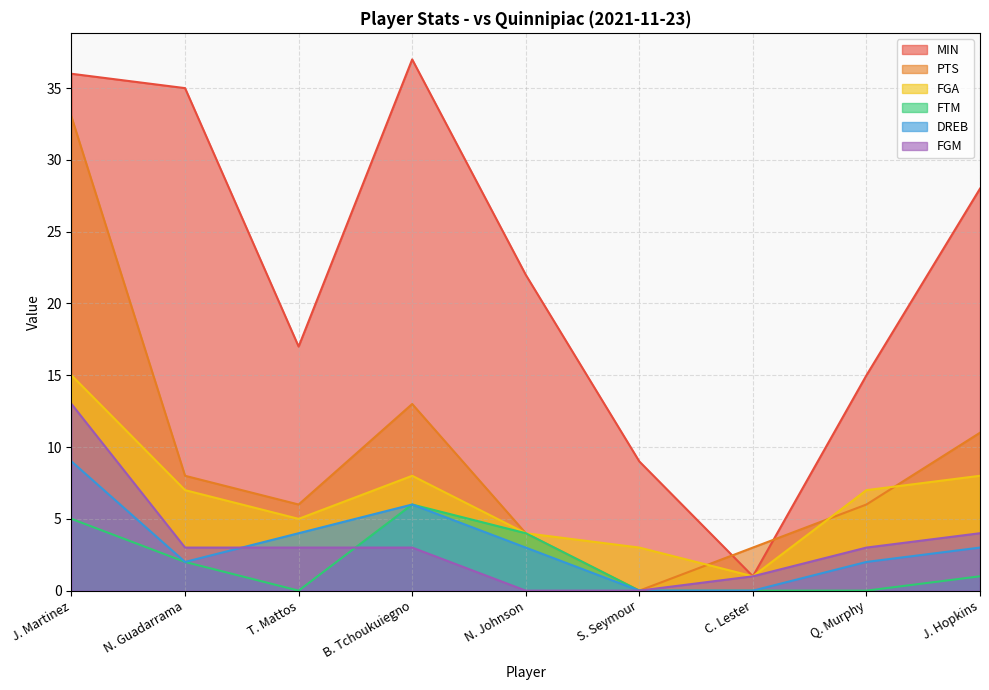

True or false: MIN and DREB cross at least once.

False